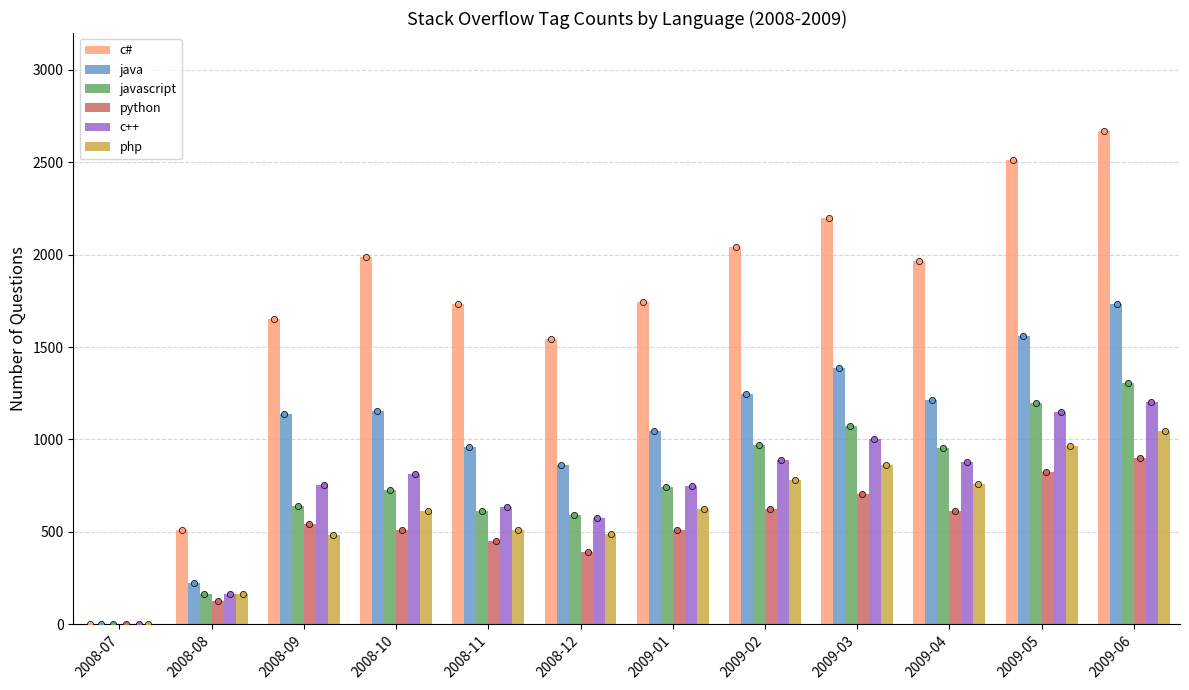

Which series contains the highest Y value?

c#